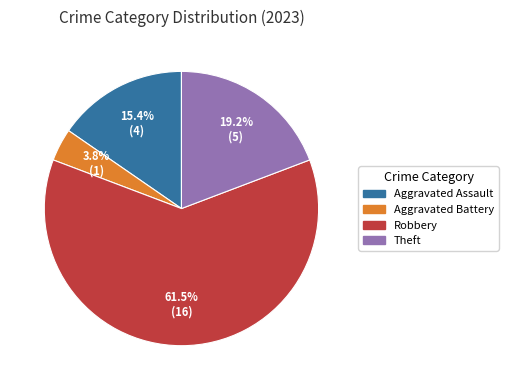

Is there a majority slice in this chart?

Yes